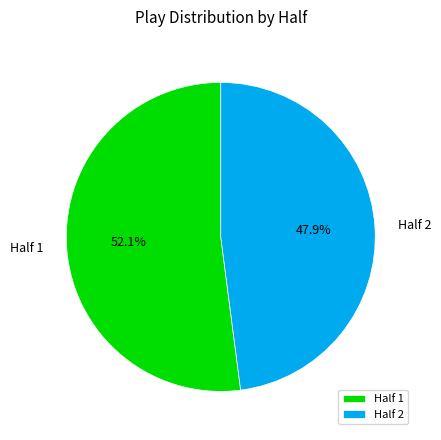

Is there any slice that represents more than half of the pie?

Yes